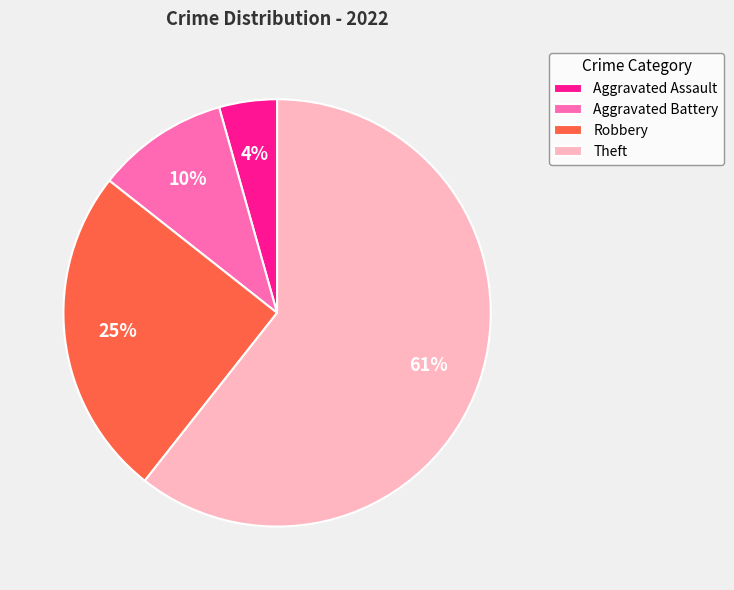

To the nearest percent, what is the combined percentage of Aggravated Assault and Theft?

65%